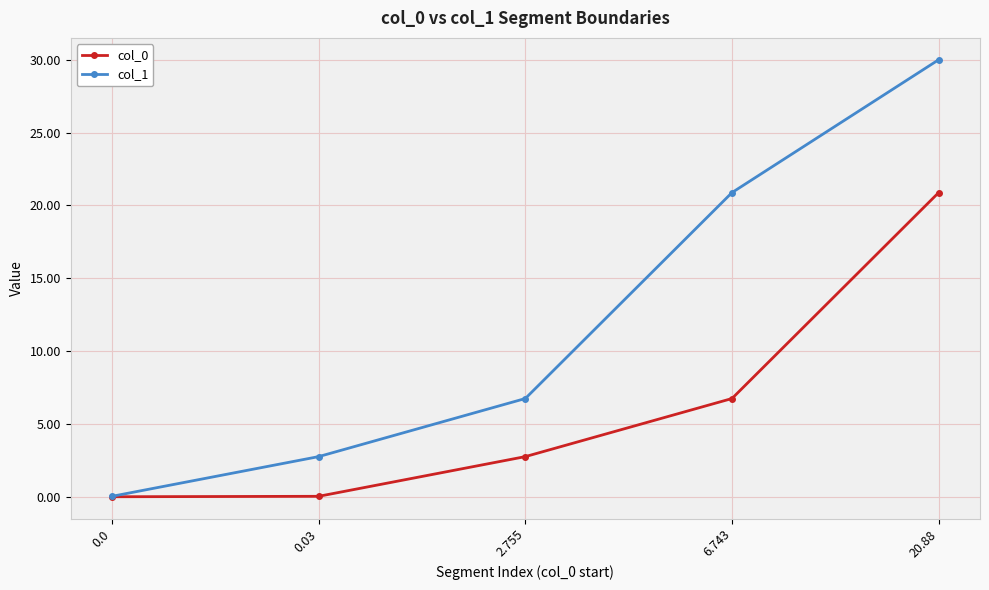

At which category is the sum across all series the highest?

20.88